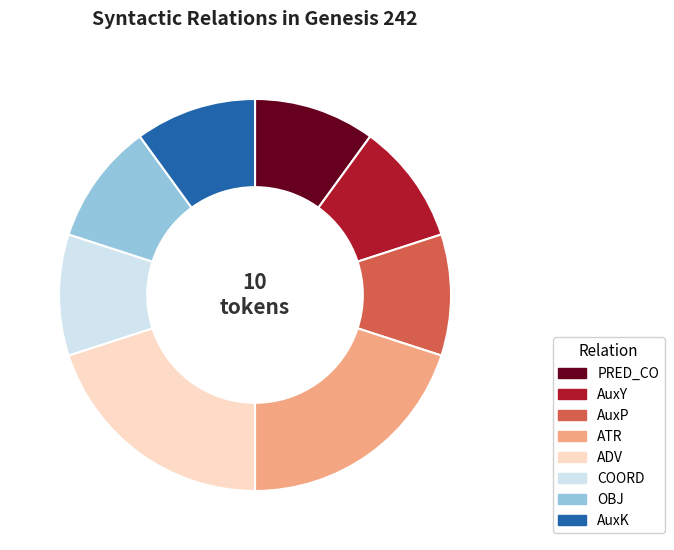

Count the number of slices in the pie.

8